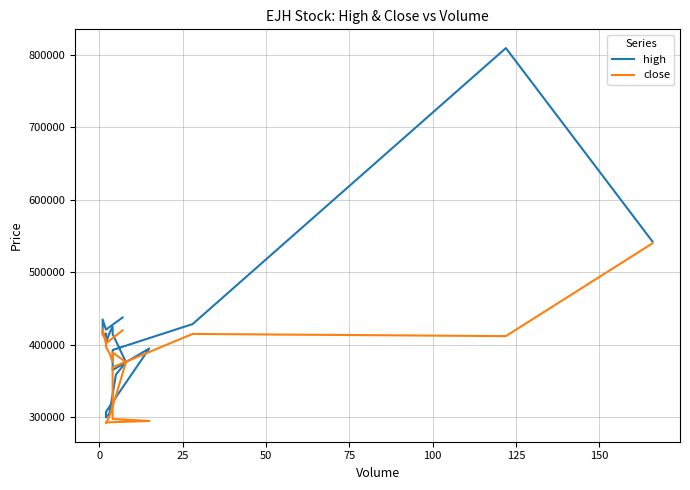

True or false: close and high intersect in this chart.

False